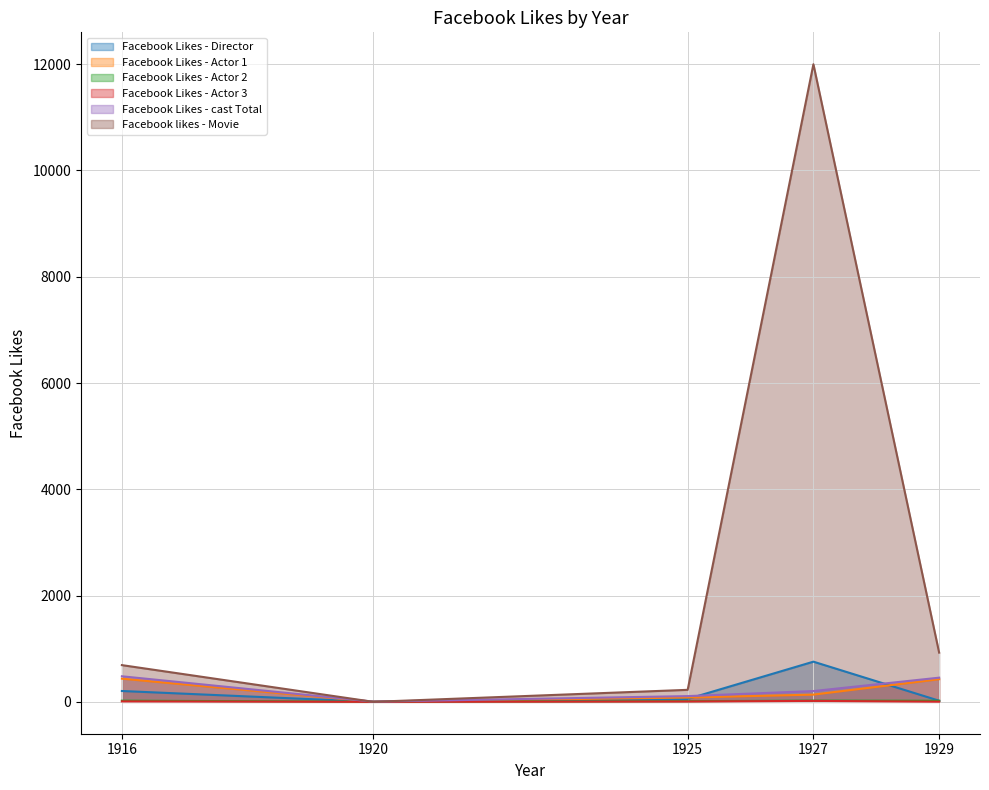

What is the difference between the highest and lowest values at 1929?

923